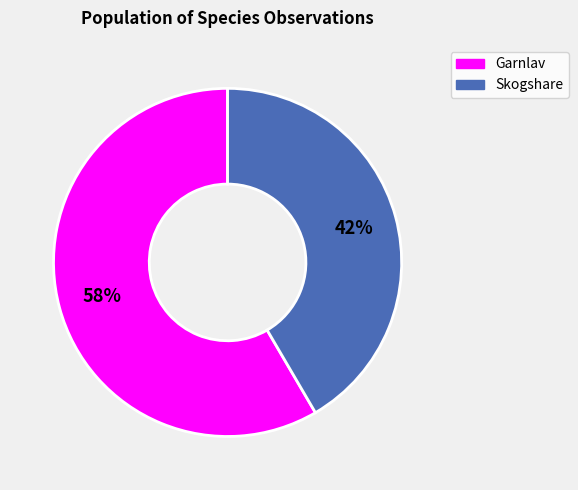

Is there any slice that represents more than half of the pie?

Yes